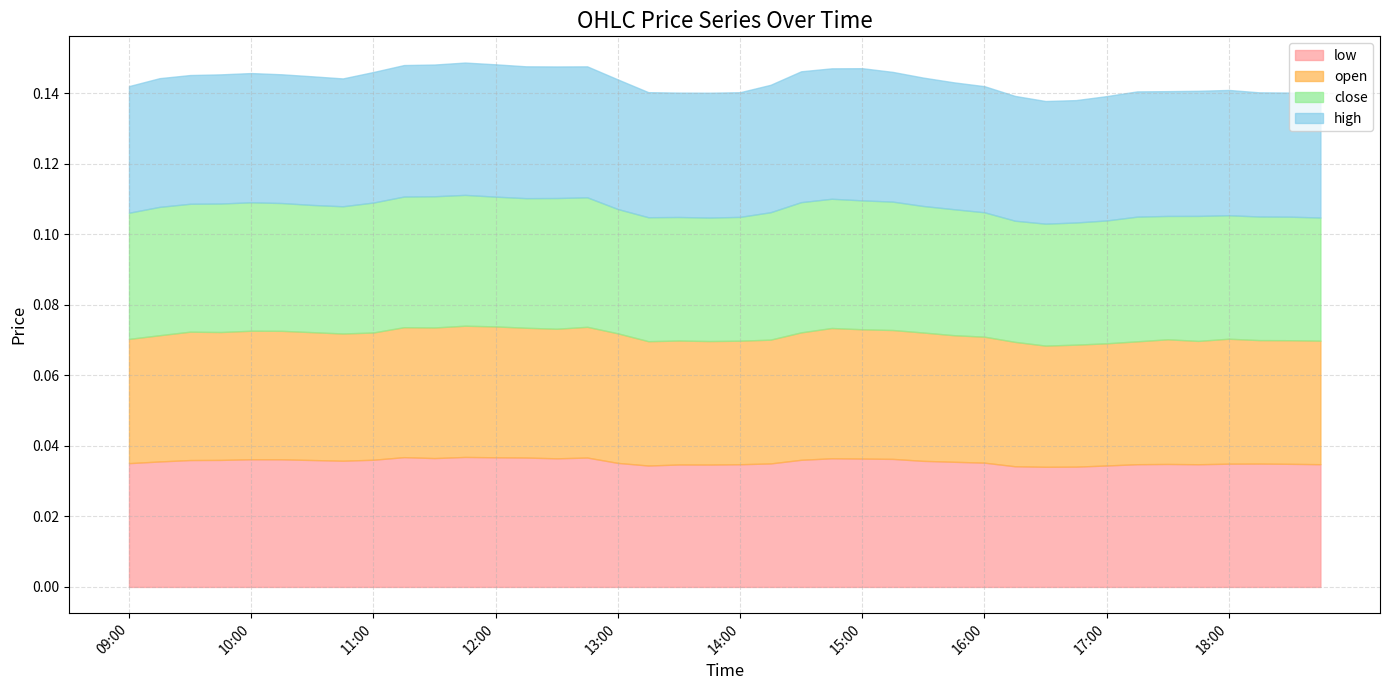

Rank the series by their maximum value, from highest to lowest.

high, open, close, low